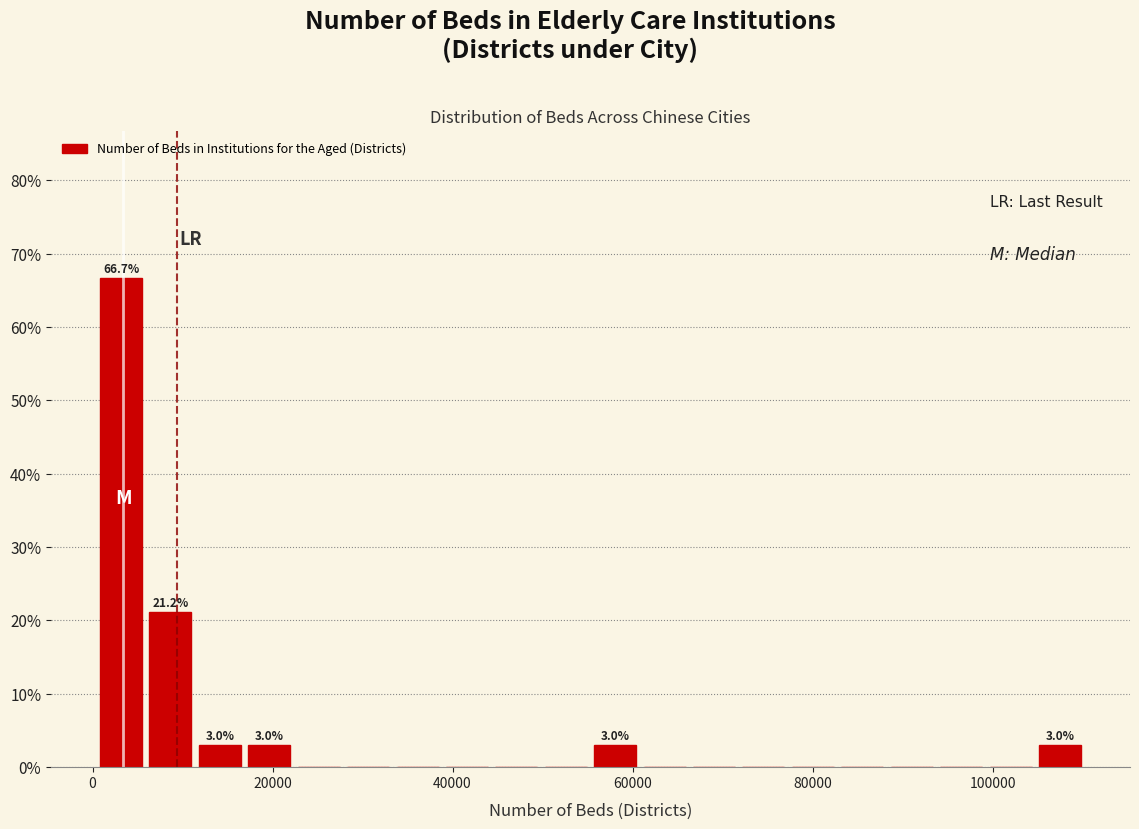

Around what value on the x-axis is the tallest bar? Give the approximate position of its centre, as read against the axis.

4000